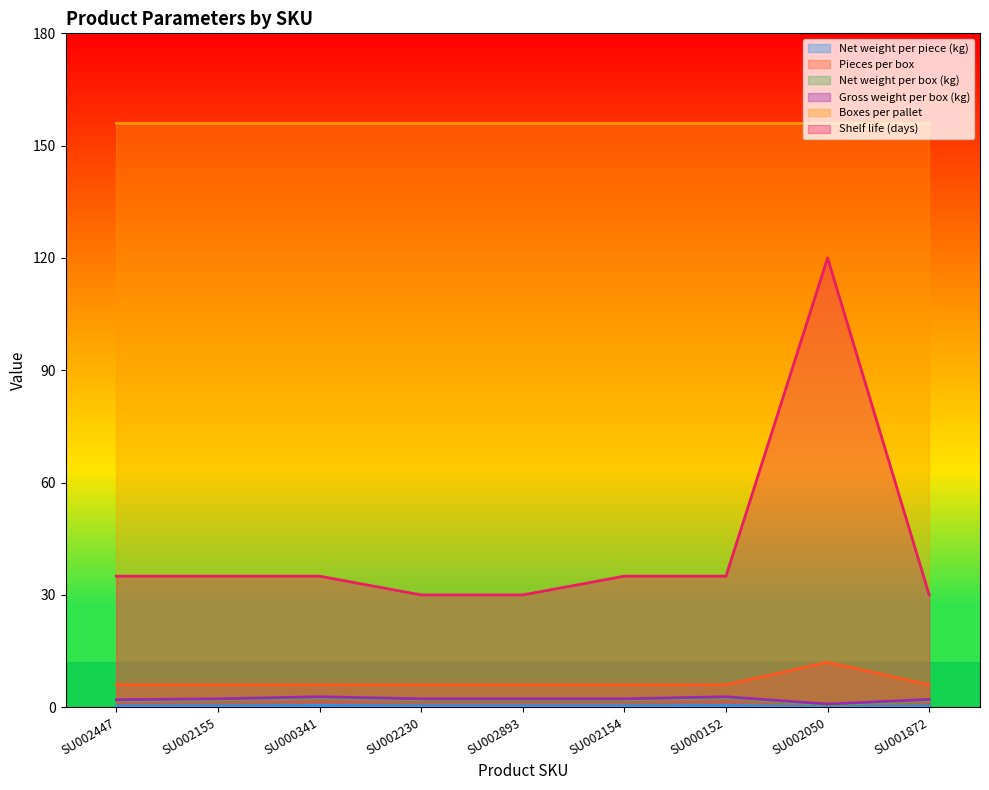

The Gross weight per box (kg) series shows 1.0 at SU002155. True or false?

False